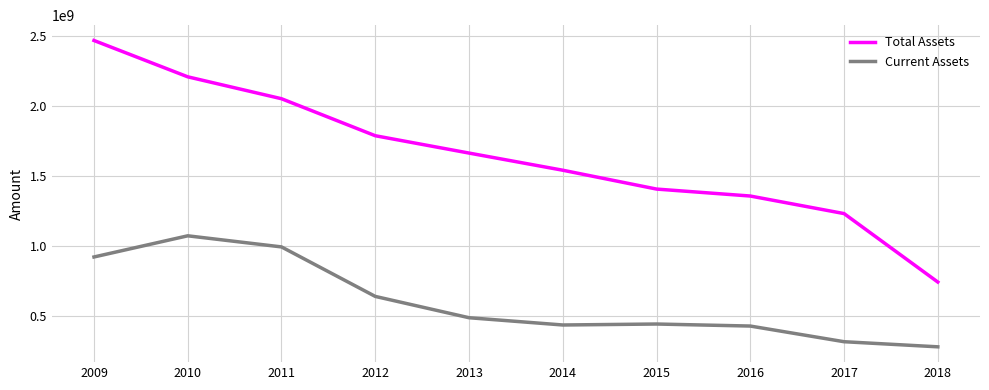

Is the value of Current Assets at 2017 greater than the value of Total Assets at 2015?

No